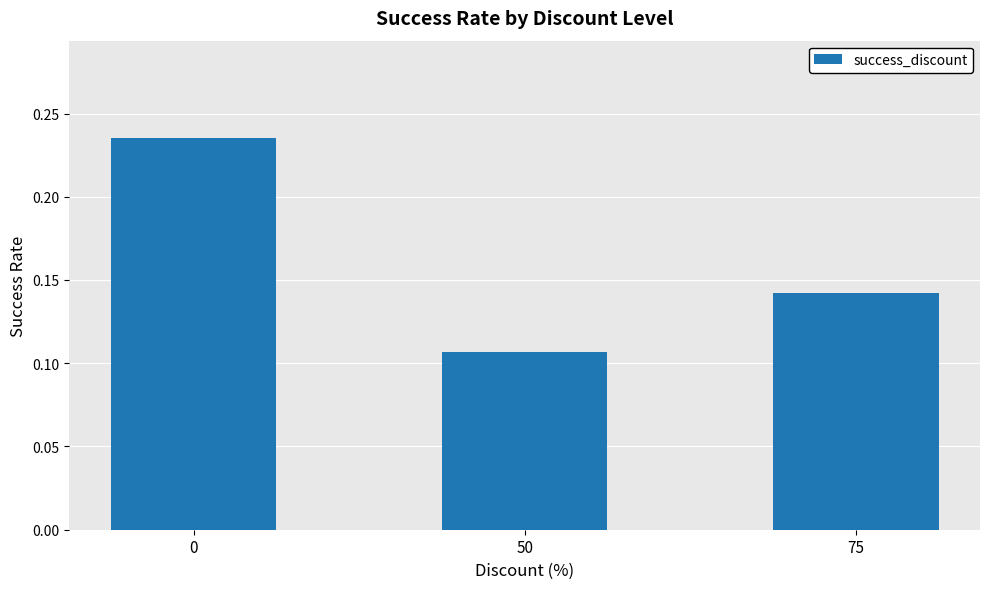

Rank the categories by value from lowest to highest.

50, 75, 0